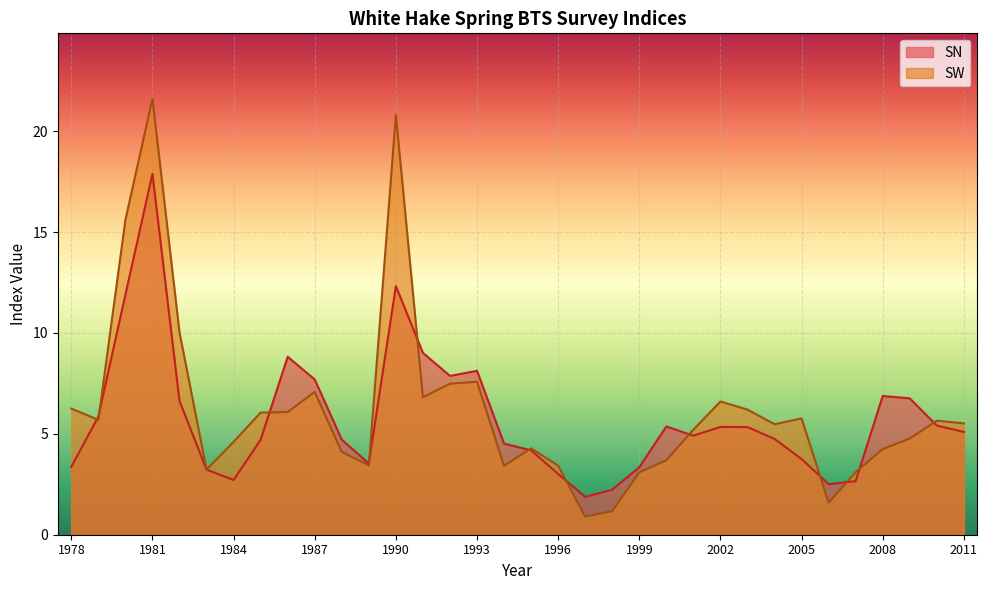

How many lines are shown in the chart?

2